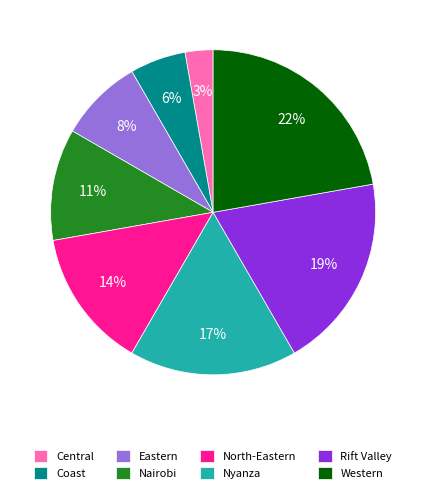

Is there a majority slice in this chart?

No